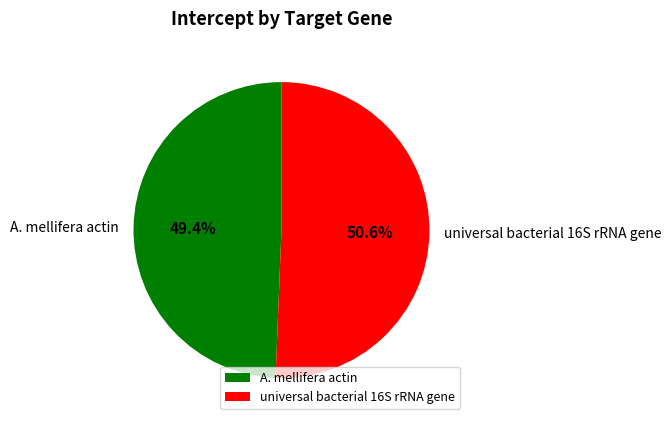

Is it true that A. mellifera actin is 49% of the pie?

True